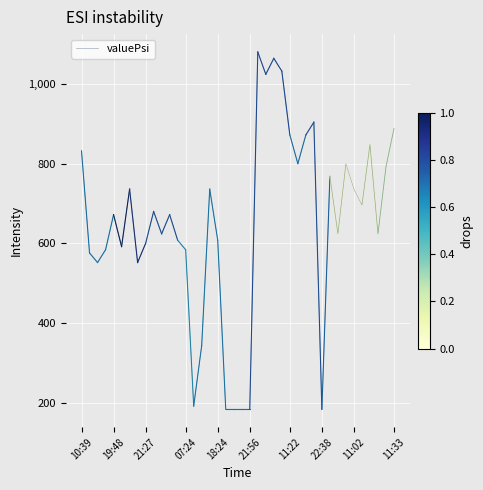

What is the maximum value shown in the chart?

1080